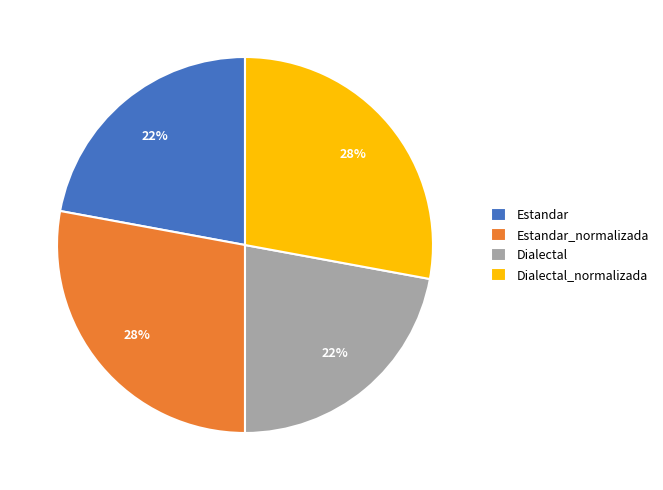

The Dialectal slice represents 16% of the pie. True or false?

False